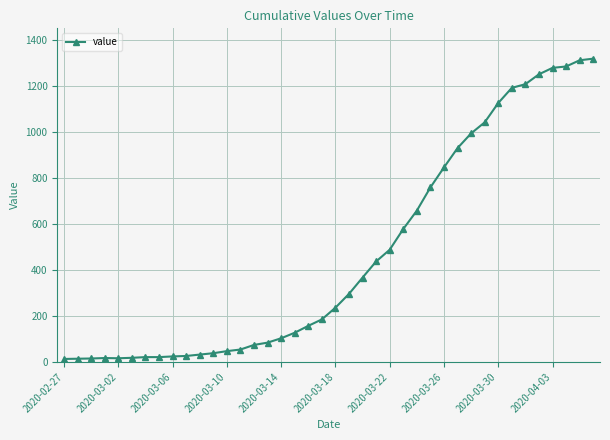

What is the difference between the maximum and minimum values?

1306